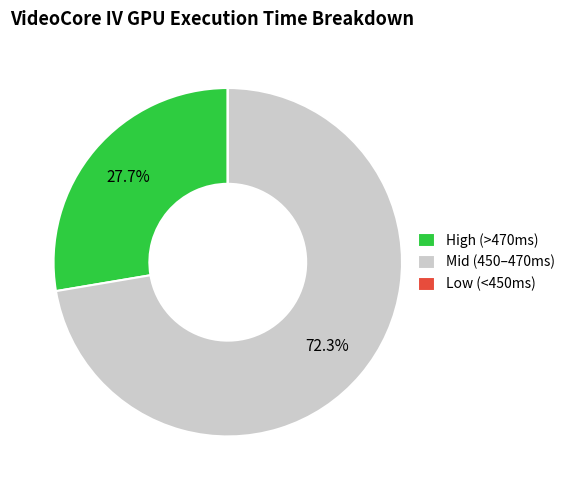

Do High (>470ms) and Mid (450–470ms) together represent more than half of the pie?

Yes